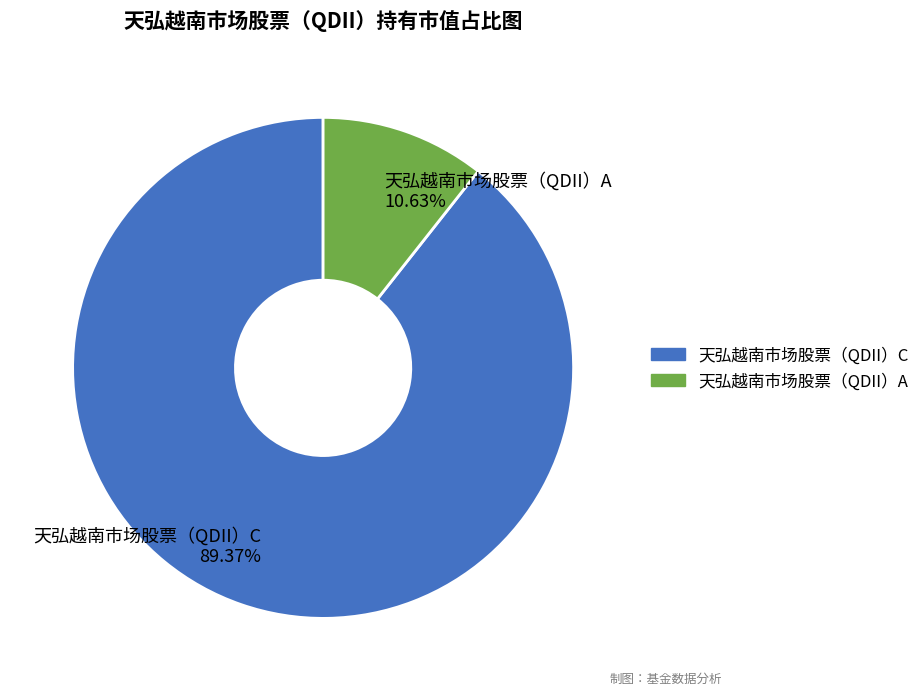

Count the number of slices in the pie.

2